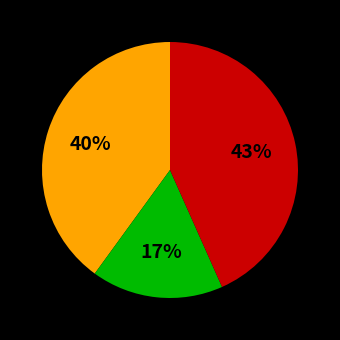

To the nearest percent, what is the average slice percentage?

33%